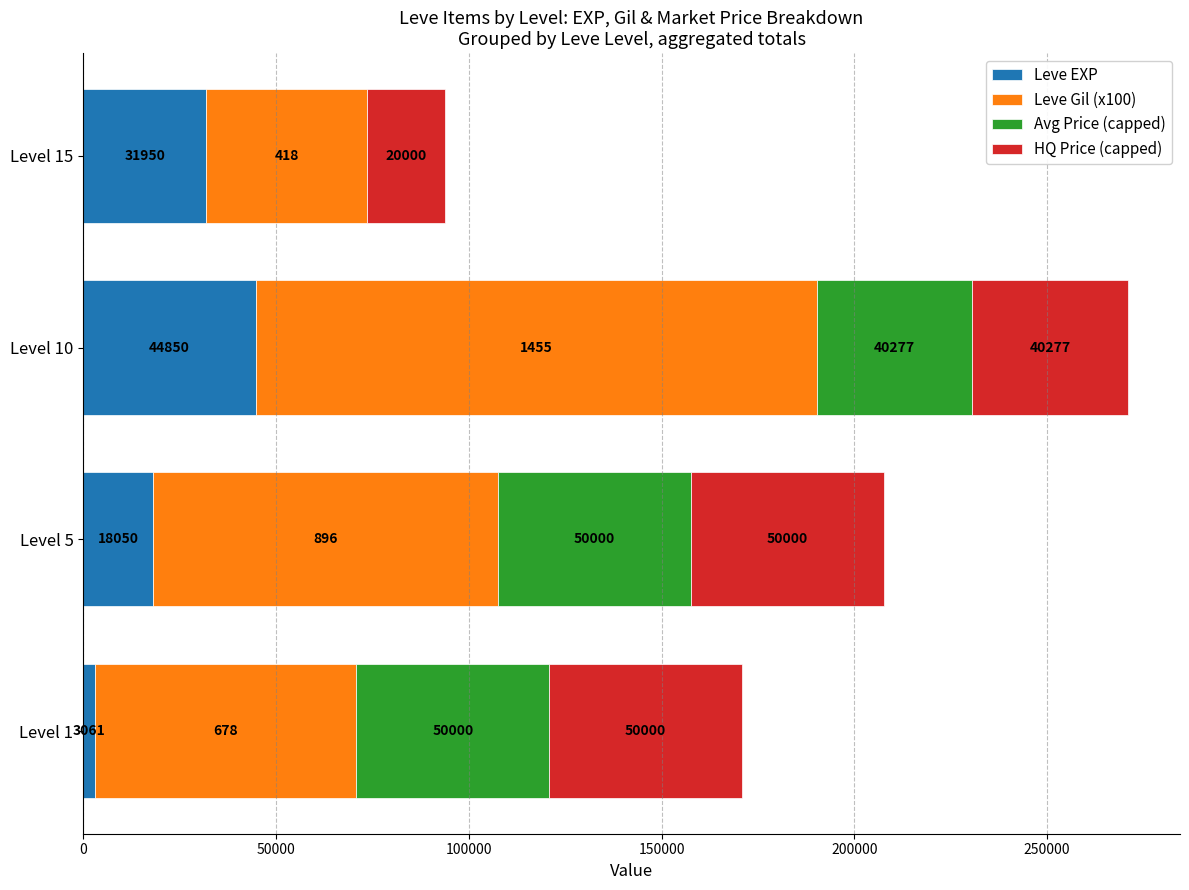

Which category has the highest value in the Leve EXP series?

Level 10